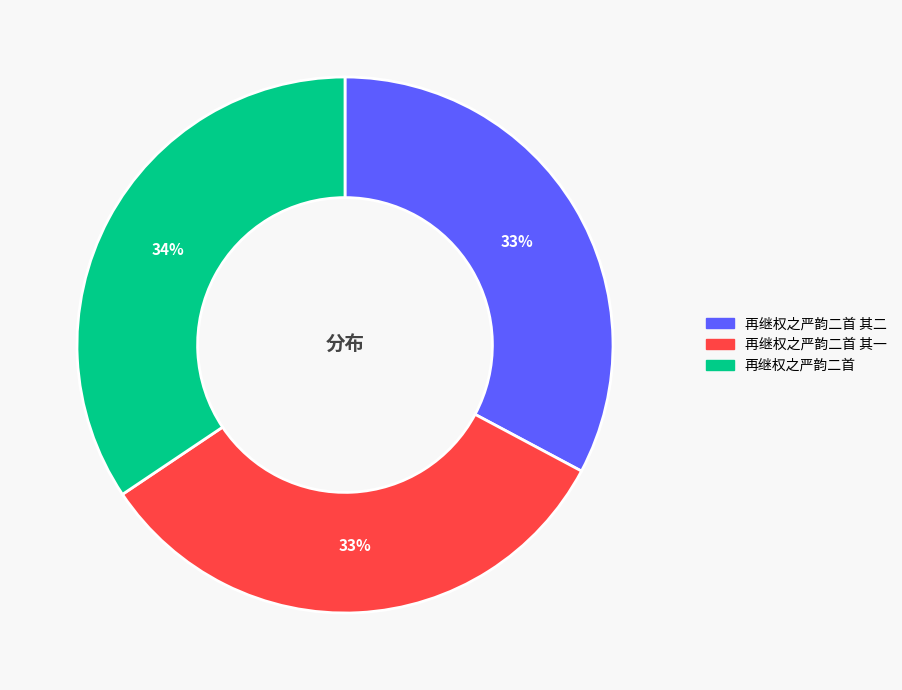

Does any single category account for the majority?

No